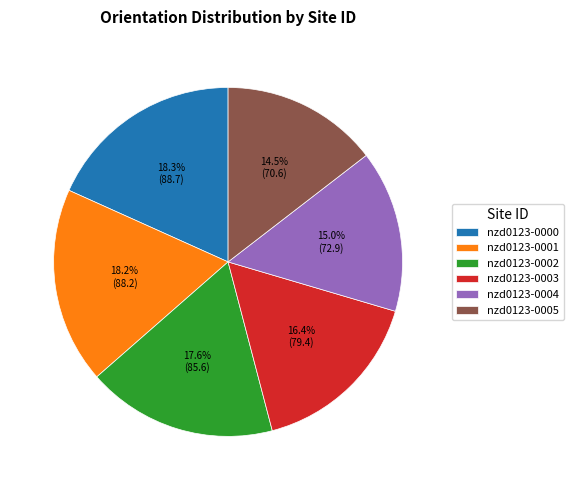

To the nearest percent, what is the combined percentage of nzd0123-0000 and nzd0123-0004?

33%